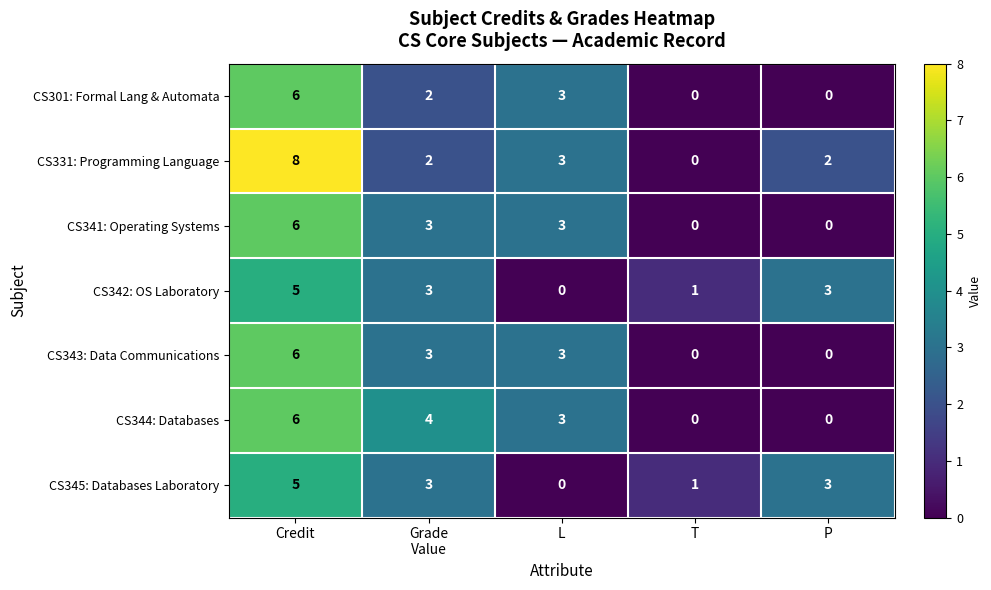

At which label does CS342: OS Laboratory first exceed 3?

Credit